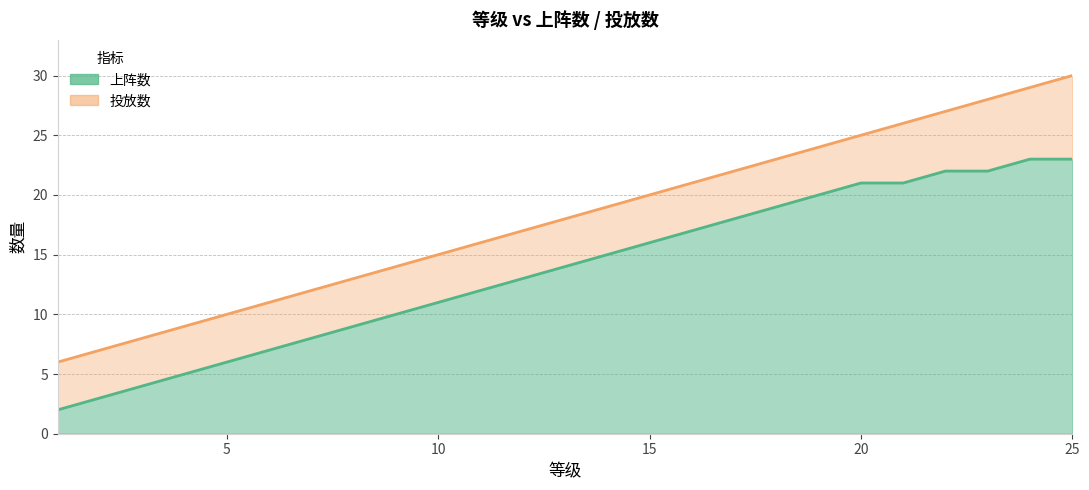

At which label does 上阵数 reach its peak?

24